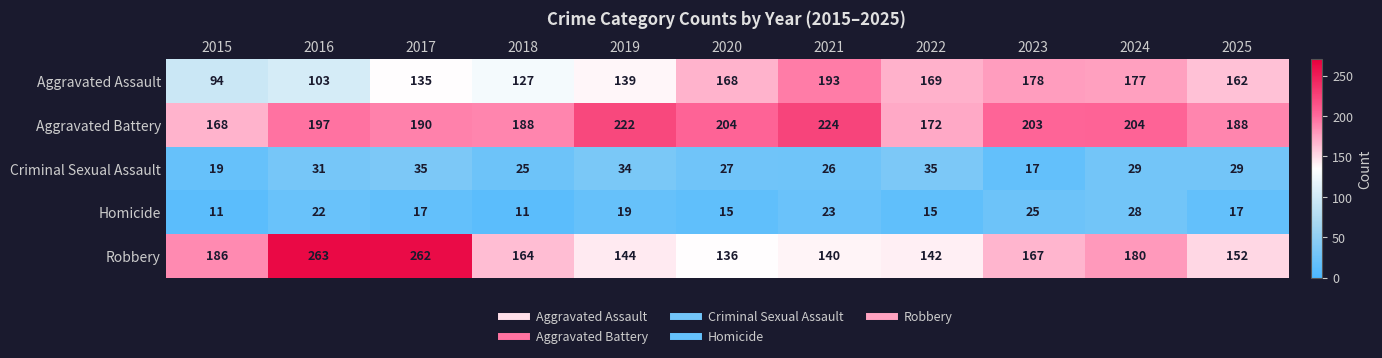

How many data points does each series have?

11